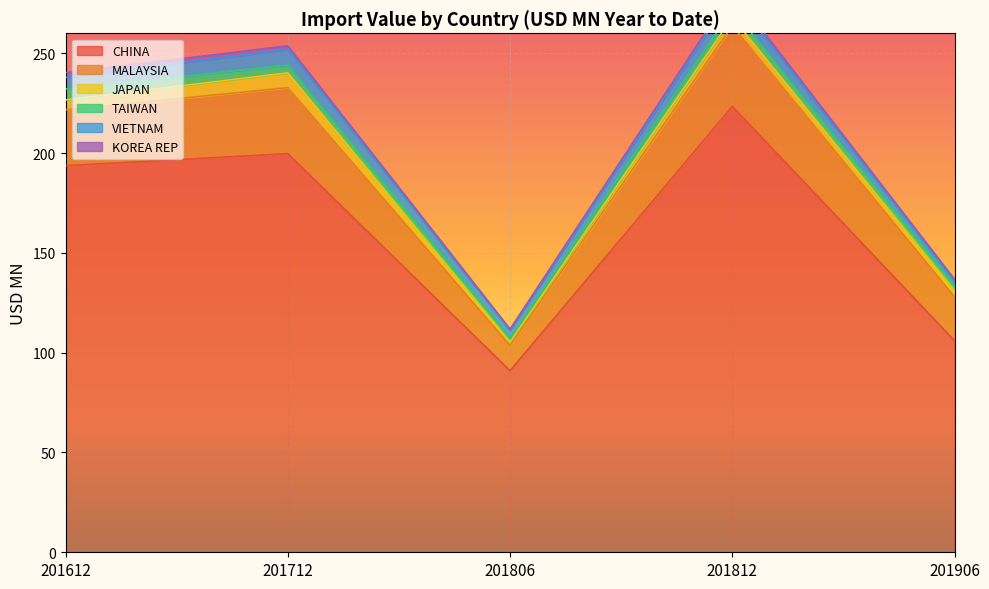

How many lines are shown in the chart?

6